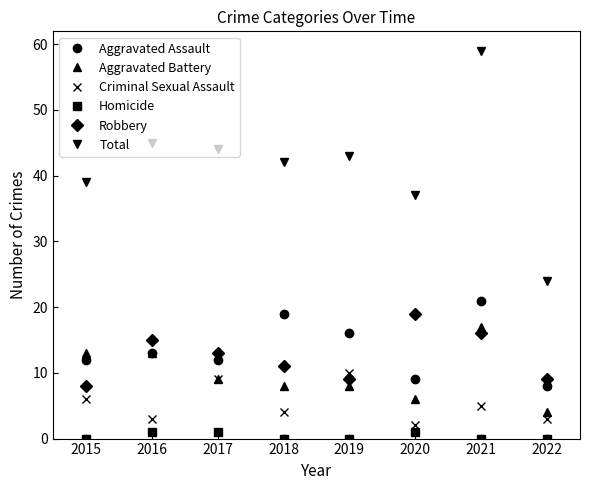

What is the lowest value of the Total series?

24